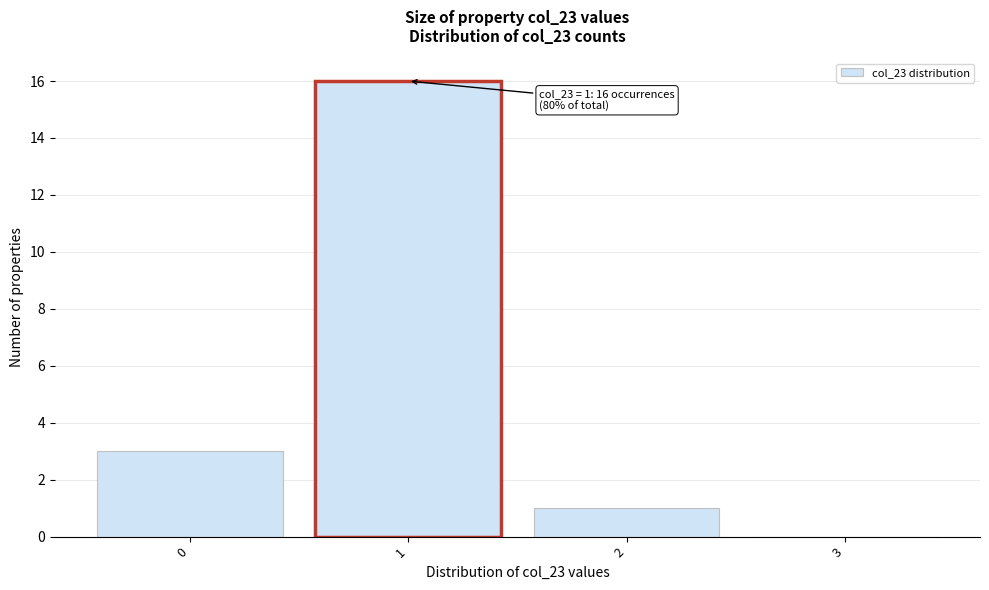

Over which range of the x-axis is the bar tallest?

0.5 to 1.5